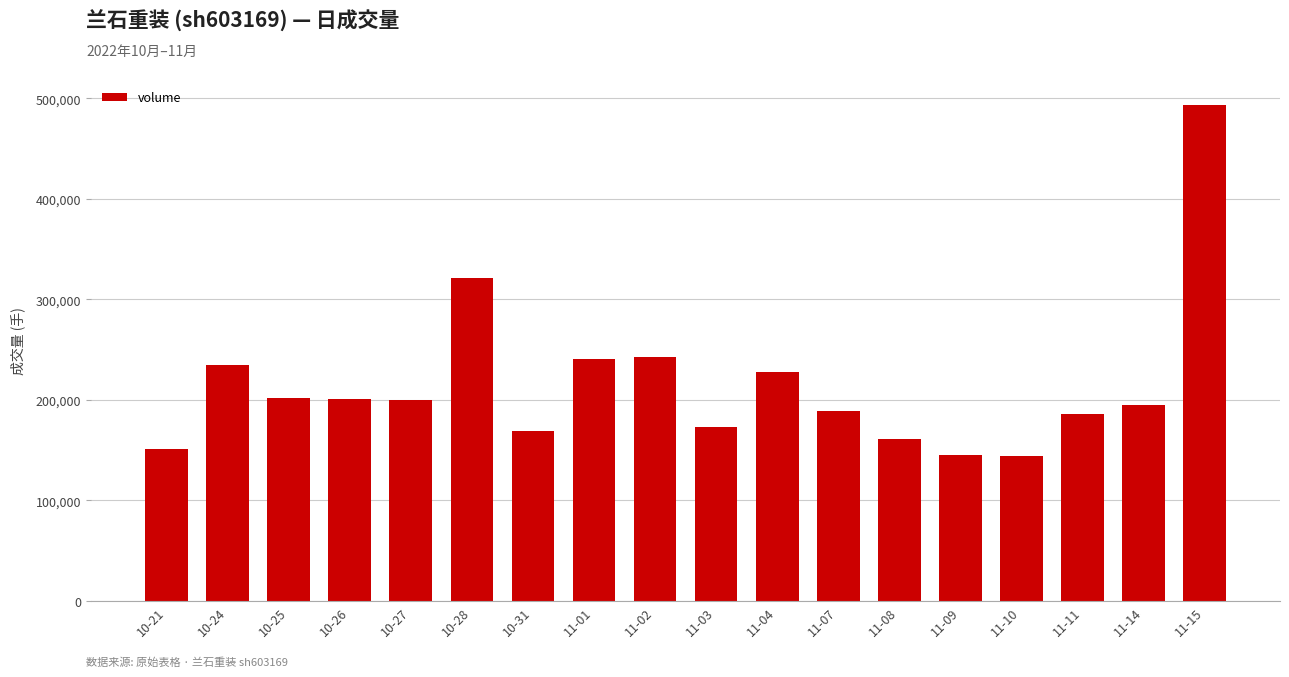

What is the smallest value displayed?

144440